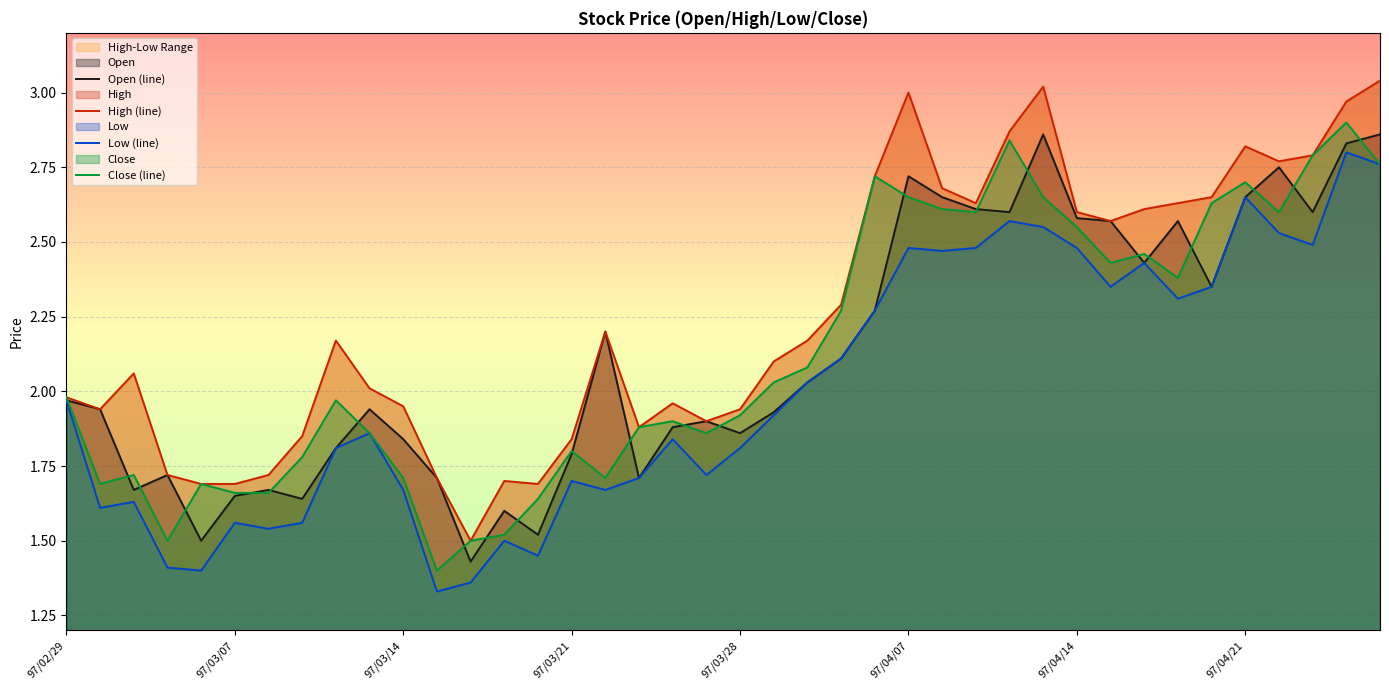

True or false: Close (line) has a value of 2.7 at 97/04/21.

True